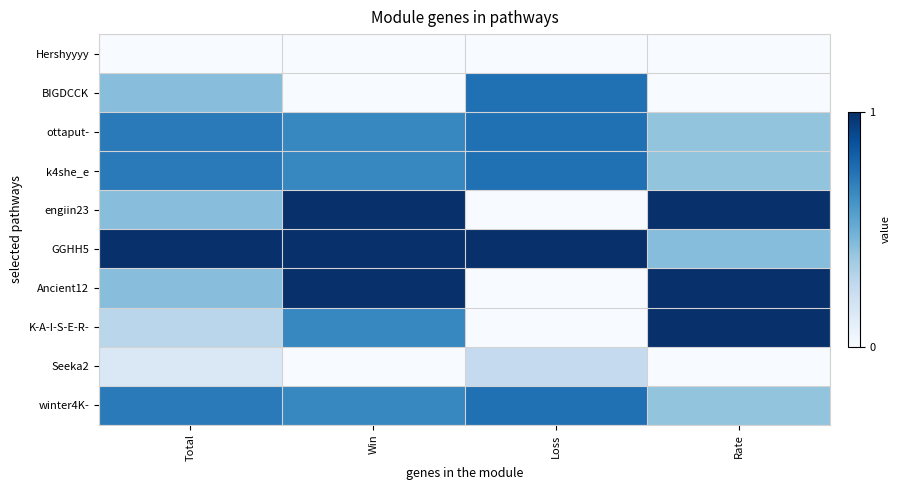

At which category is the sum across all series the highest?

Win